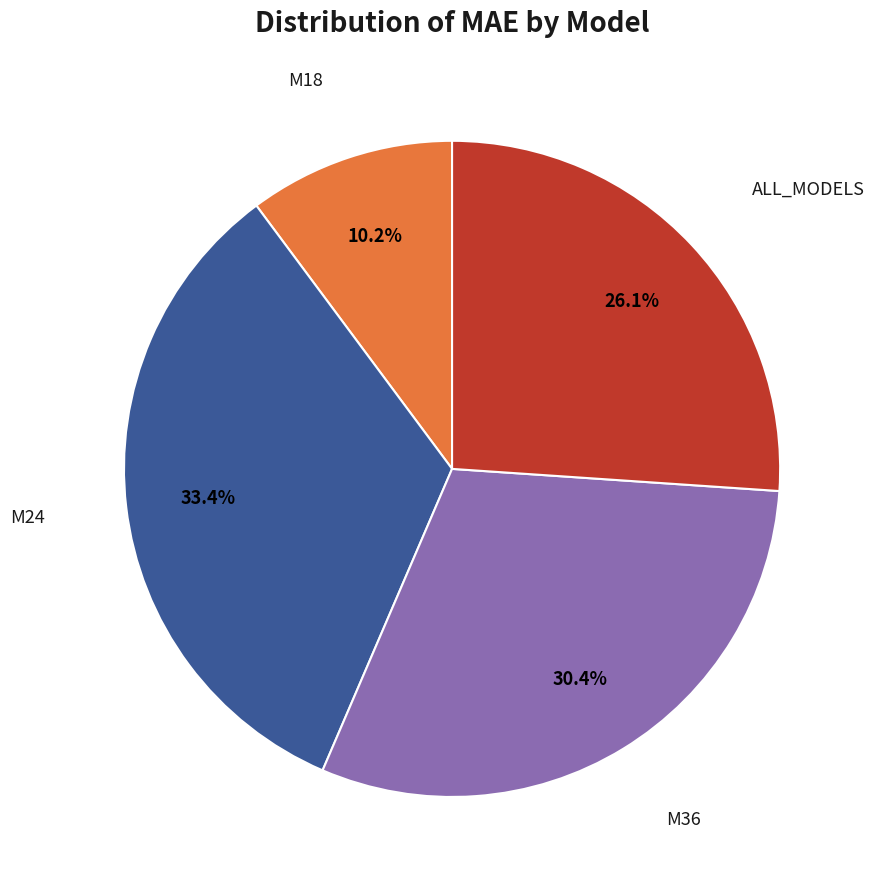

Does any single category account for the majority?

No